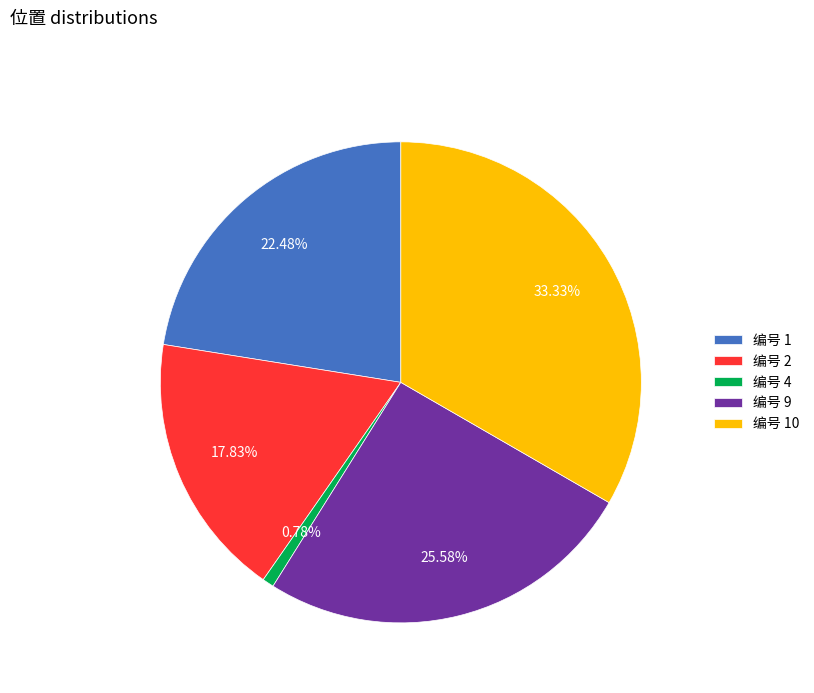

To the nearest percent, what is the average slice percentage?

20%